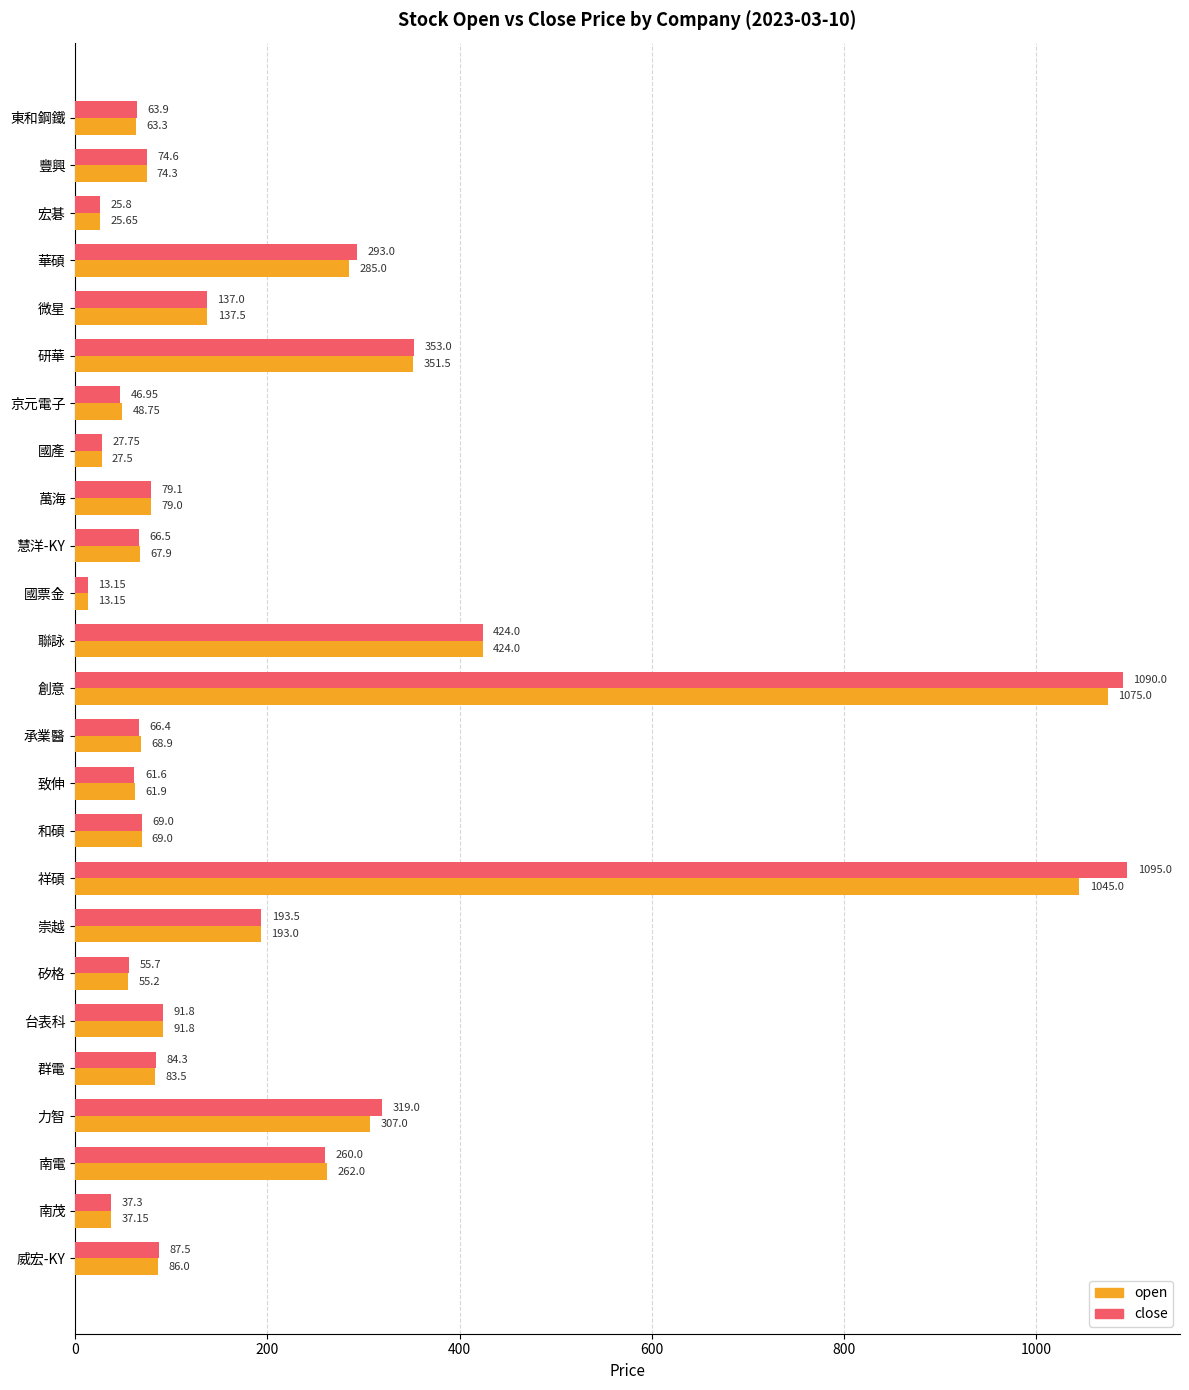

List the series in order of their peak value, highest first.

close, open